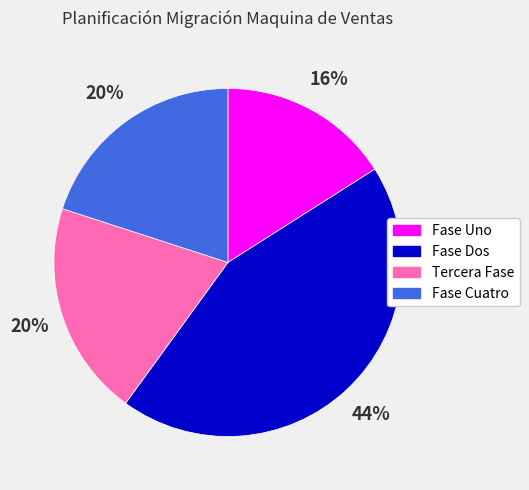

The Fase Dos slice represents 44% of the pie. True or false?

True